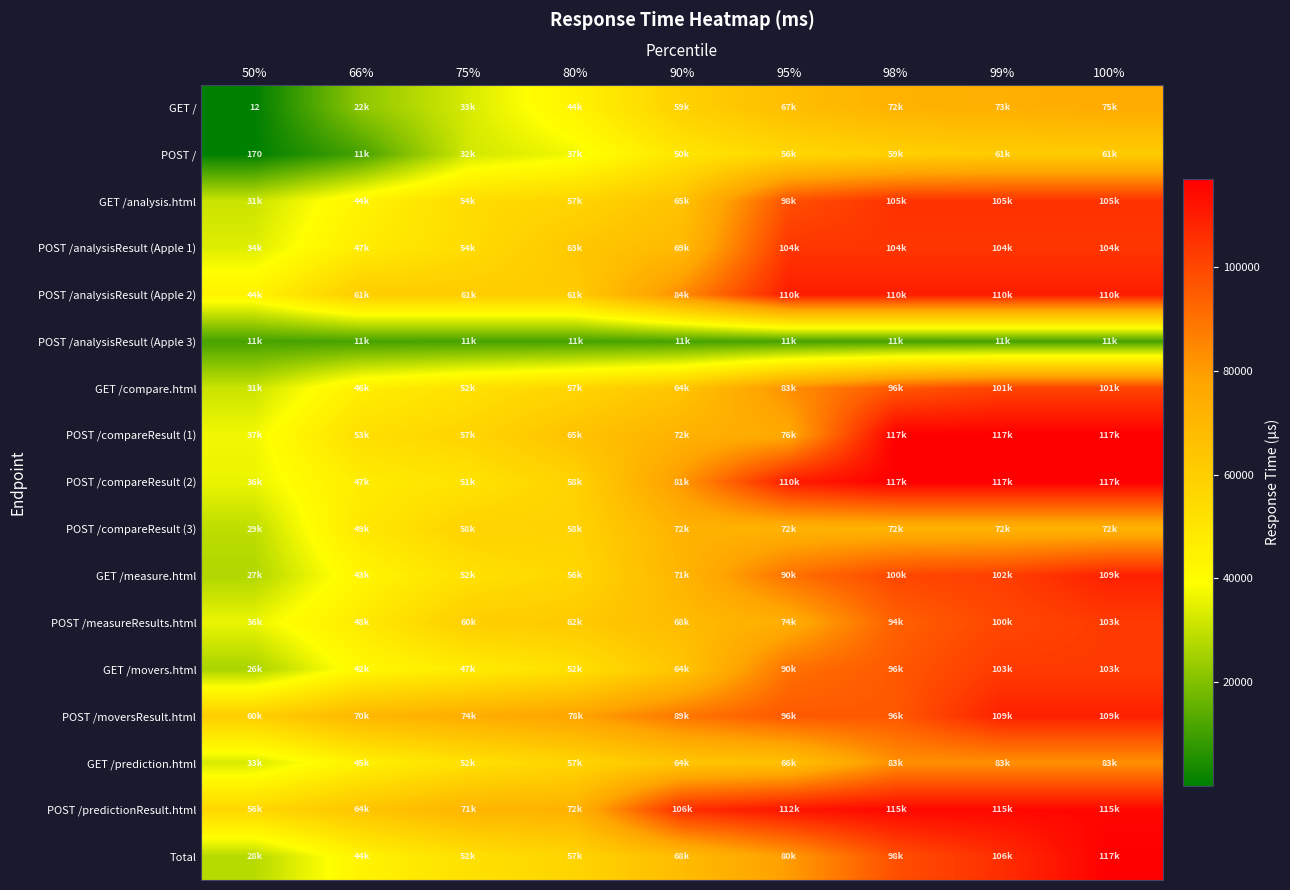

At which category is the sum across all series the highest?

100%